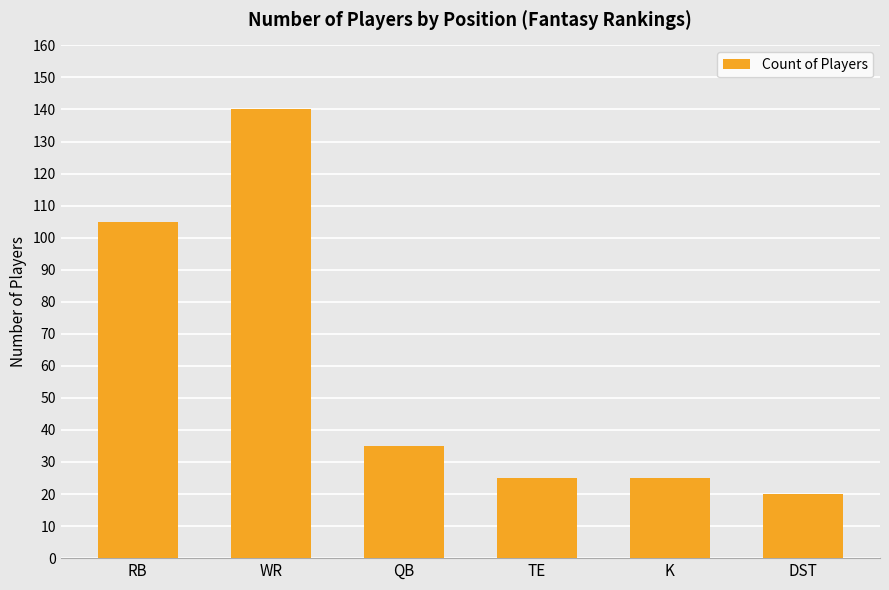

Approximately how many times larger is the value at K compared to RB?

0.2